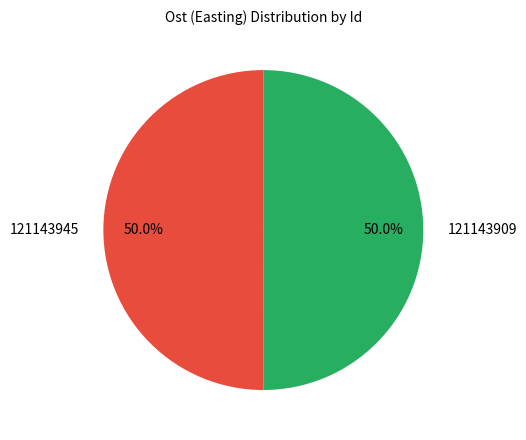

What is the ratio of the value at 121143909 to the value at 121143945?

1.0